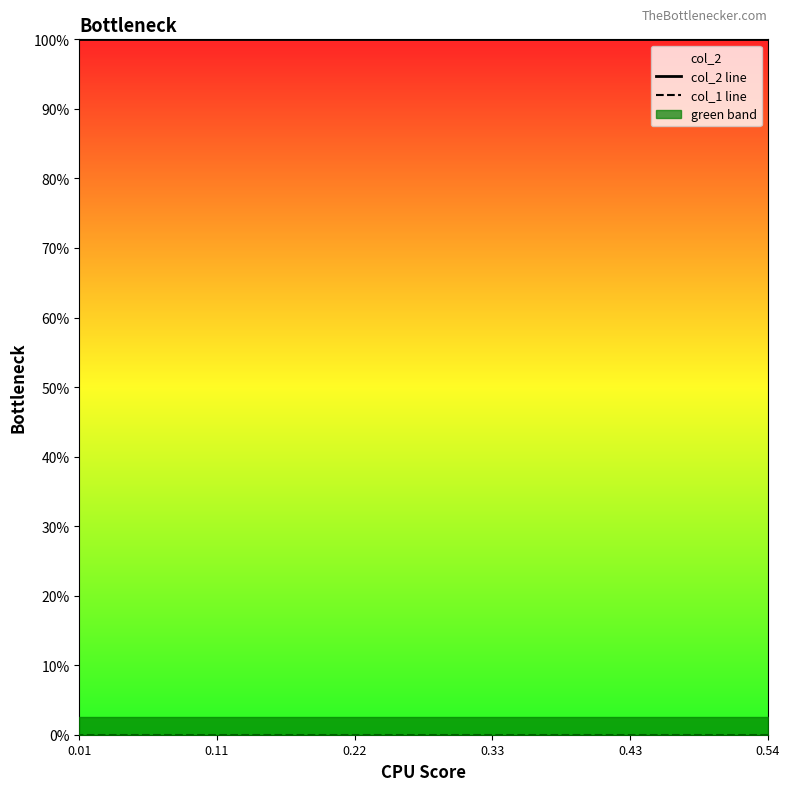

True or false: col_2 line and col_1 line cross at least once.

False